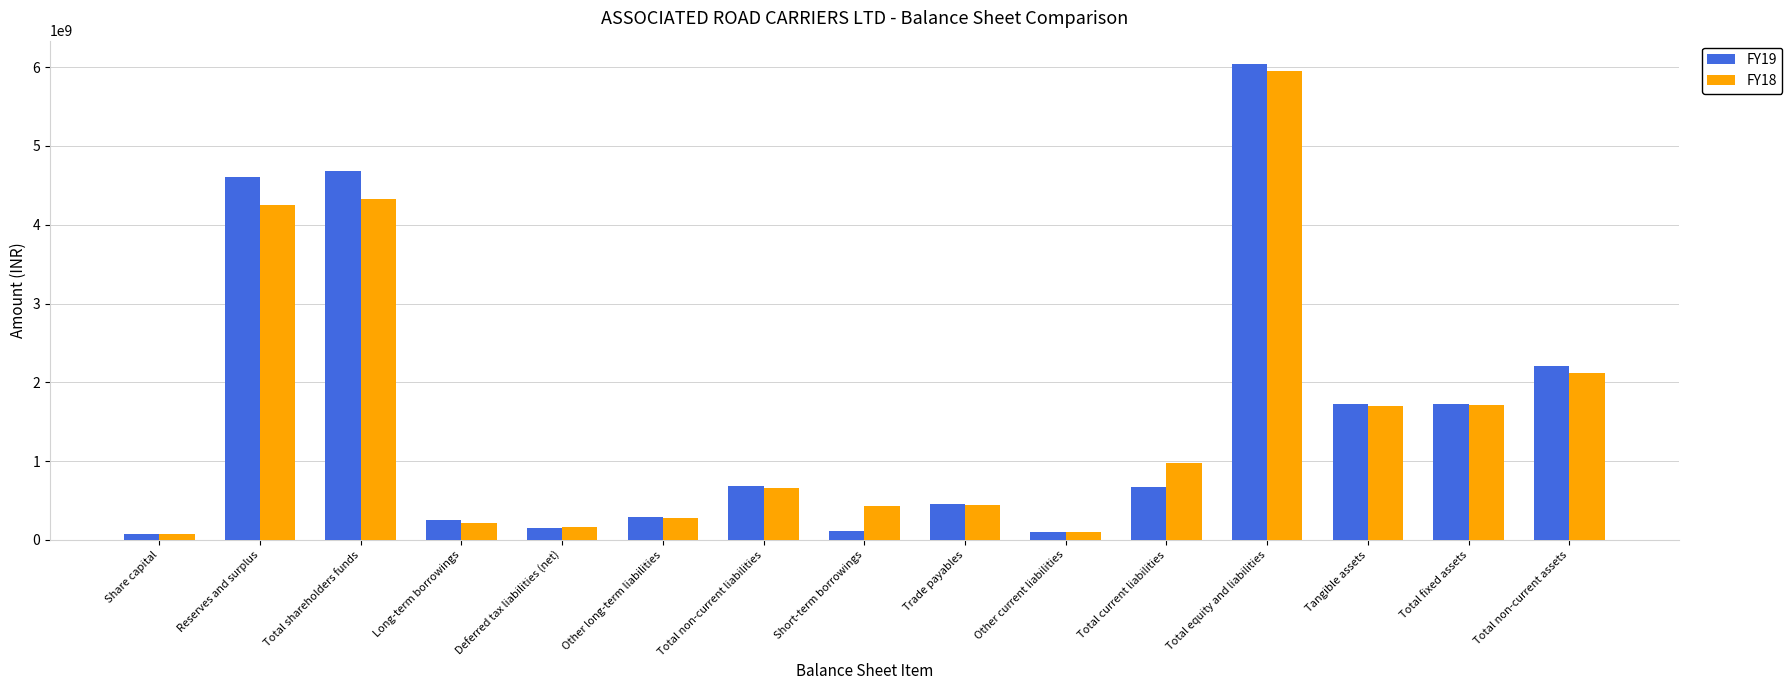

What is the total value across all series at Total fixed assets?

3437908262